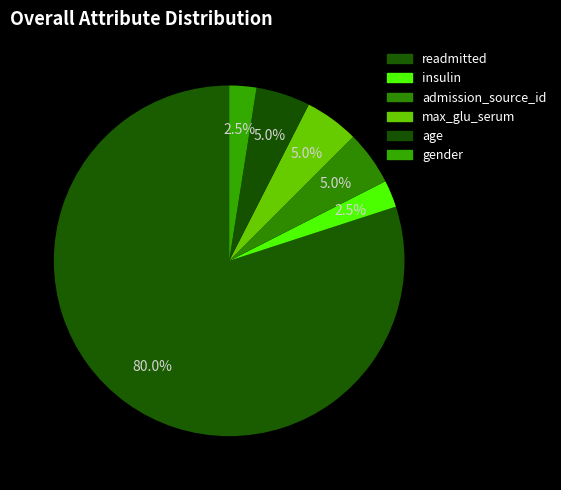

Is readmitted the majority of the pie?

Yes